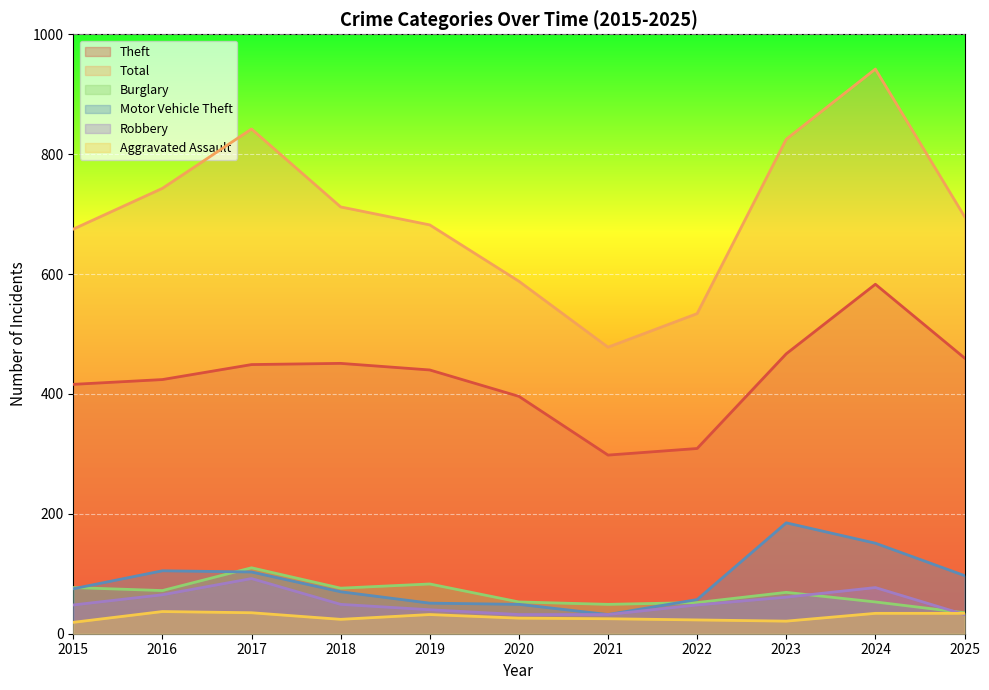

How many lines are shown in the chart?

6